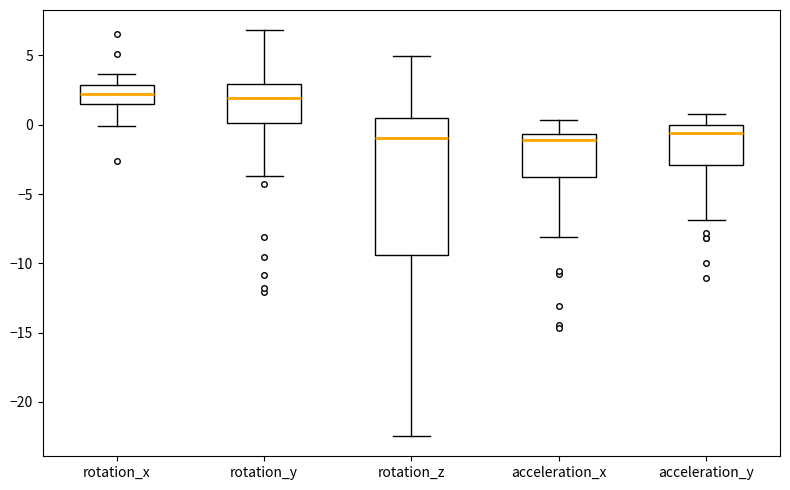

Where is the lower edge of the box for rotation_z on the y-axis? The values are not printed on the chart, so give them approximately, as read against the axis.

-9.5